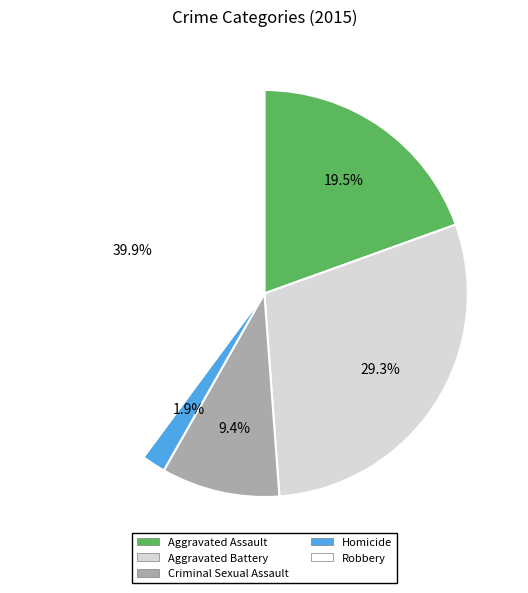

How many segments does this pie chart have?

5